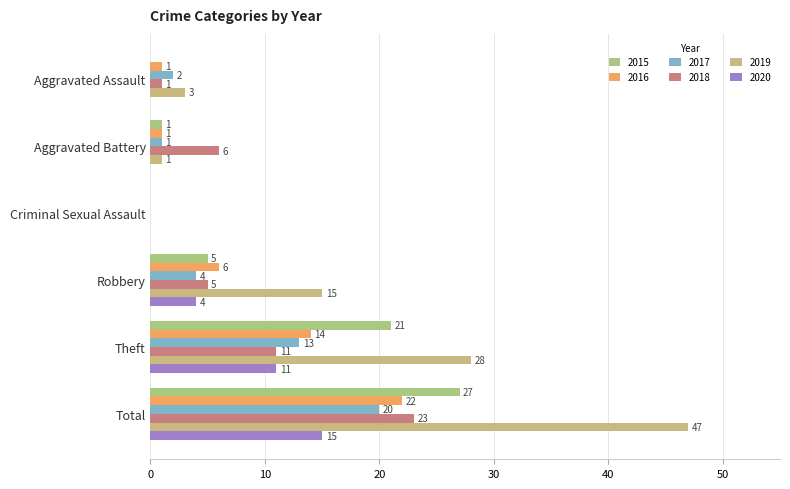

Reading left to right, what are all the values shown in this chart?

2015: Aggravated Assault=0	Aggravated Battery=1	Criminal Sexual Assault=0	Robbery=5	Theft=21	Total=27
2016: Aggravated Assault=1	Aggravated Battery=1	Criminal Sexual Assault=0	Robbery=6	Theft=14	Total=22
2017: Aggravated Assault=2	Aggravated Battery=1	Criminal Sexual Assault=0	Robbery=4	Theft=13	Total=20
2018: Aggravated Assault=1	Aggravated Battery=6	Criminal Sexual Assault=0	Robbery=5	Theft=11	Total=23
2019: Aggravated Assault=3	Aggravated Battery=1	Criminal Sexual Assault=0	Robbery=15	Theft=28	Total=47
2020: Aggravated Assault=0	Aggravated Battery=0	Criminal Sexual Assault=0	Robbery=4	Theft=11	Total=15